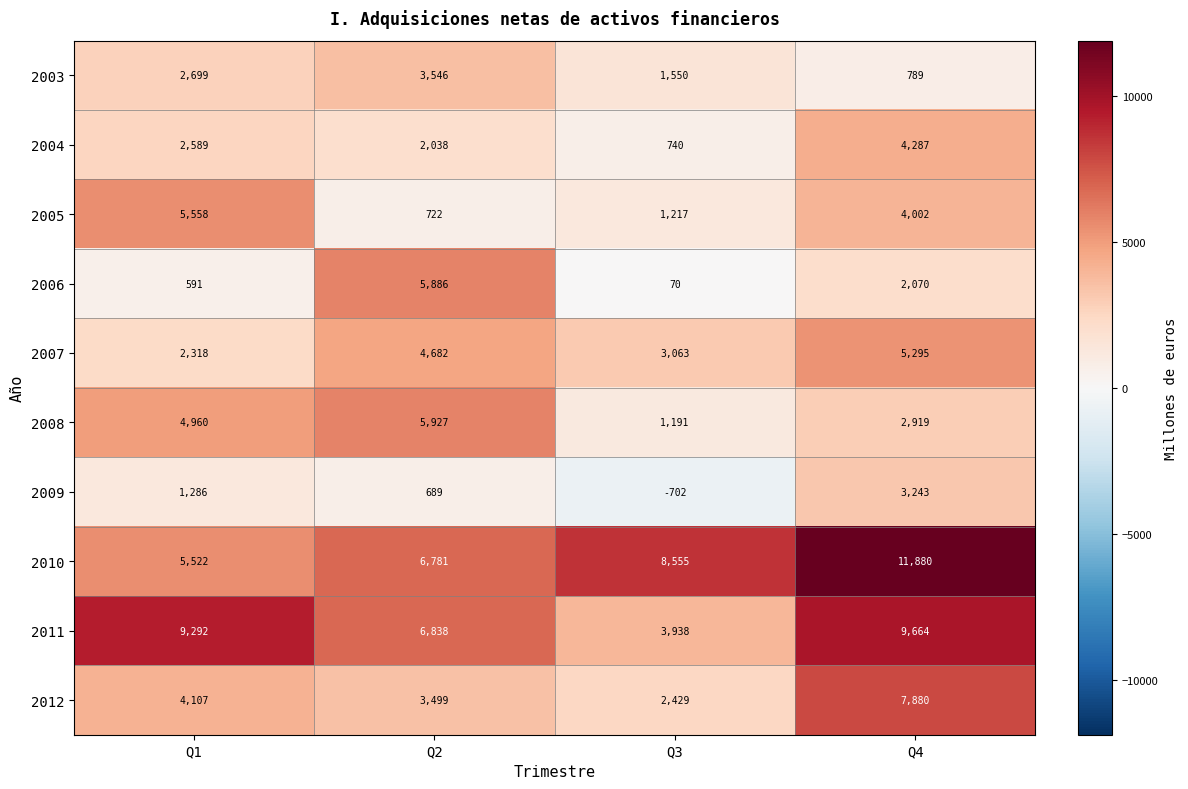

The value of 2008 at Q4 is 2919. True or false?

True